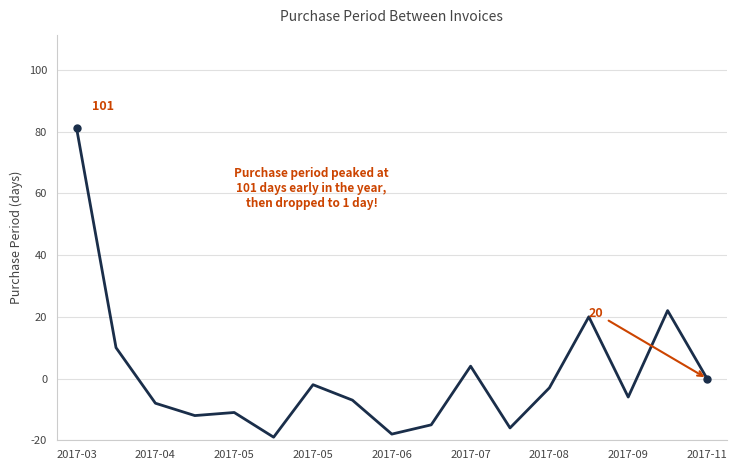

Reading left to right, transcribe all the data shown in this chart.

101	30	12	8	9	1	18	13	2	5	24	4	17	40	14	42	20